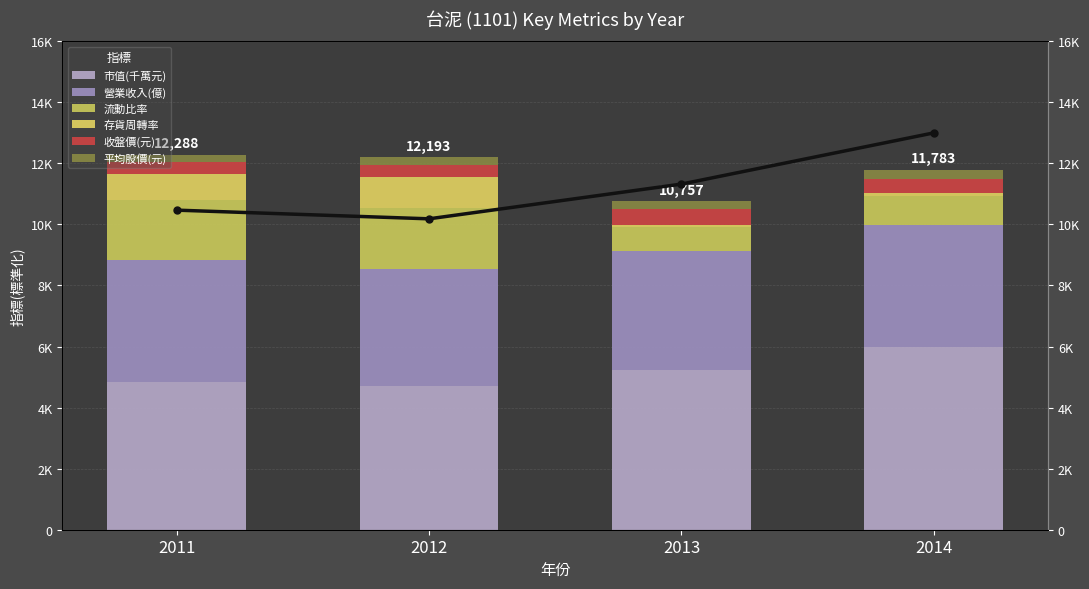

How many bars are there in total?

24